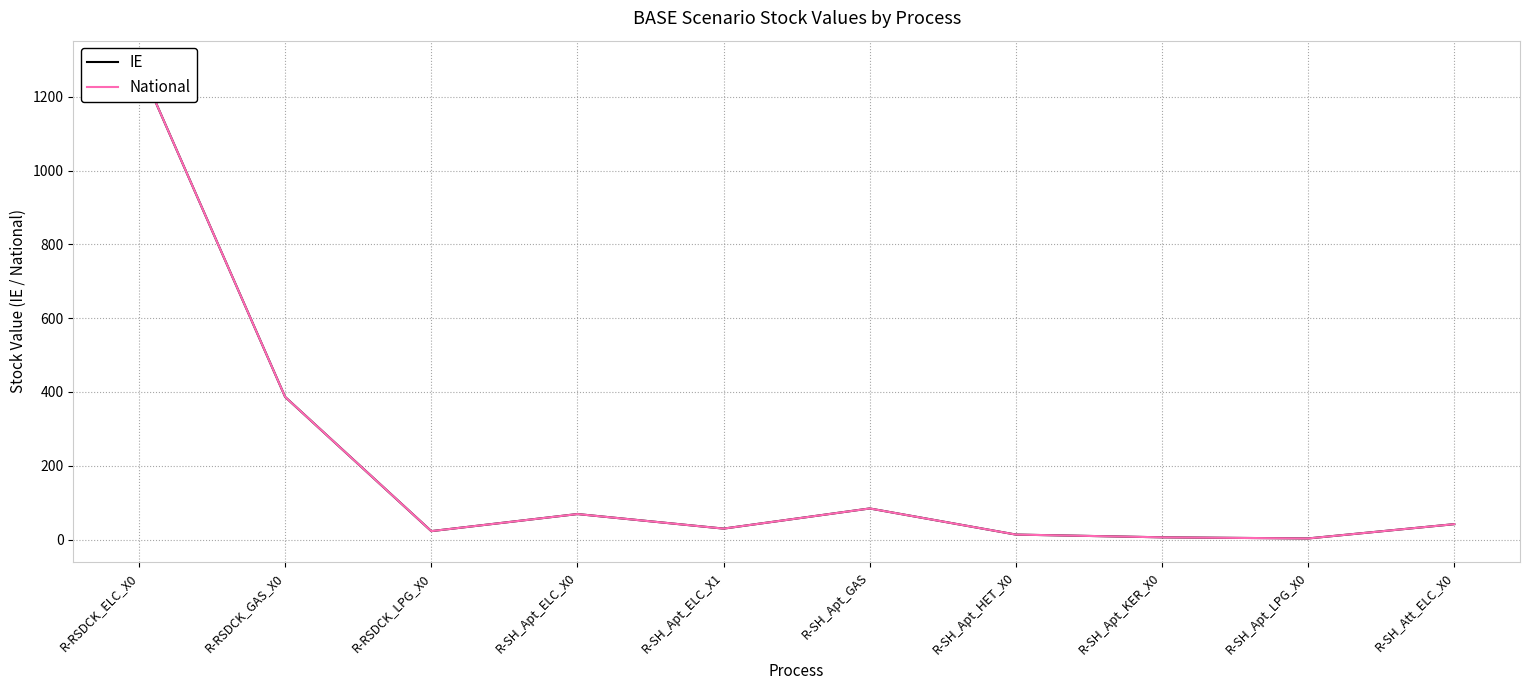

Which category has the lowest value across all series?

R-SH_Apt_LPG_X0